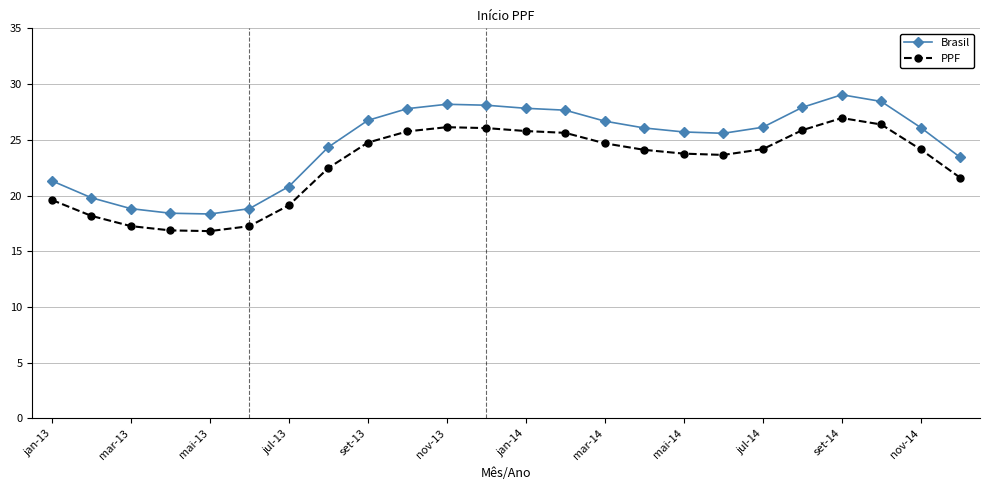

Which series has the widest spread of values?

Brasil